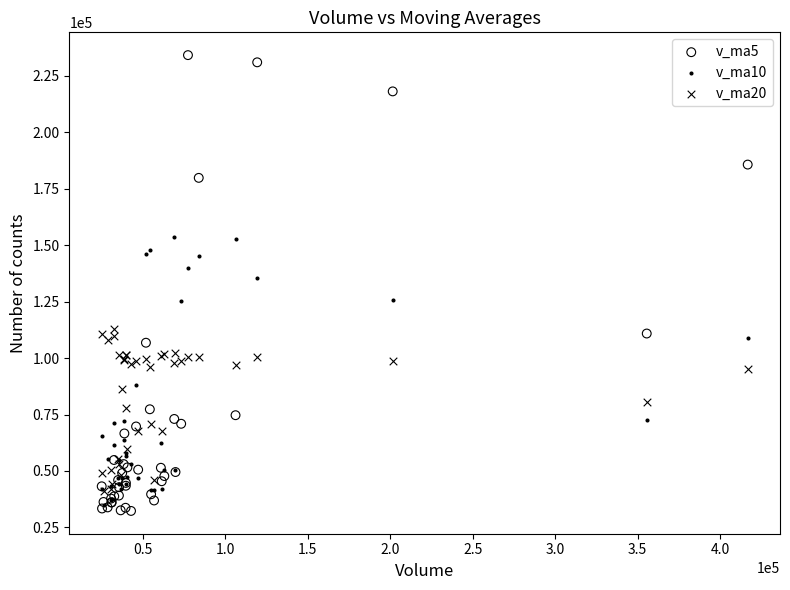

Which series has the widest spread of Y values?

v_ma5